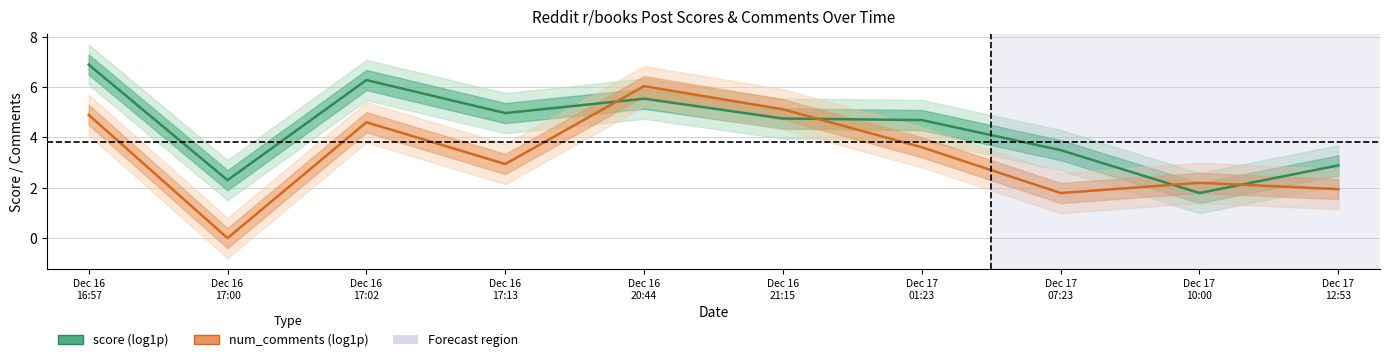

Where does the num_comments (log1p) series first go above 3?

Dec 16
16:57